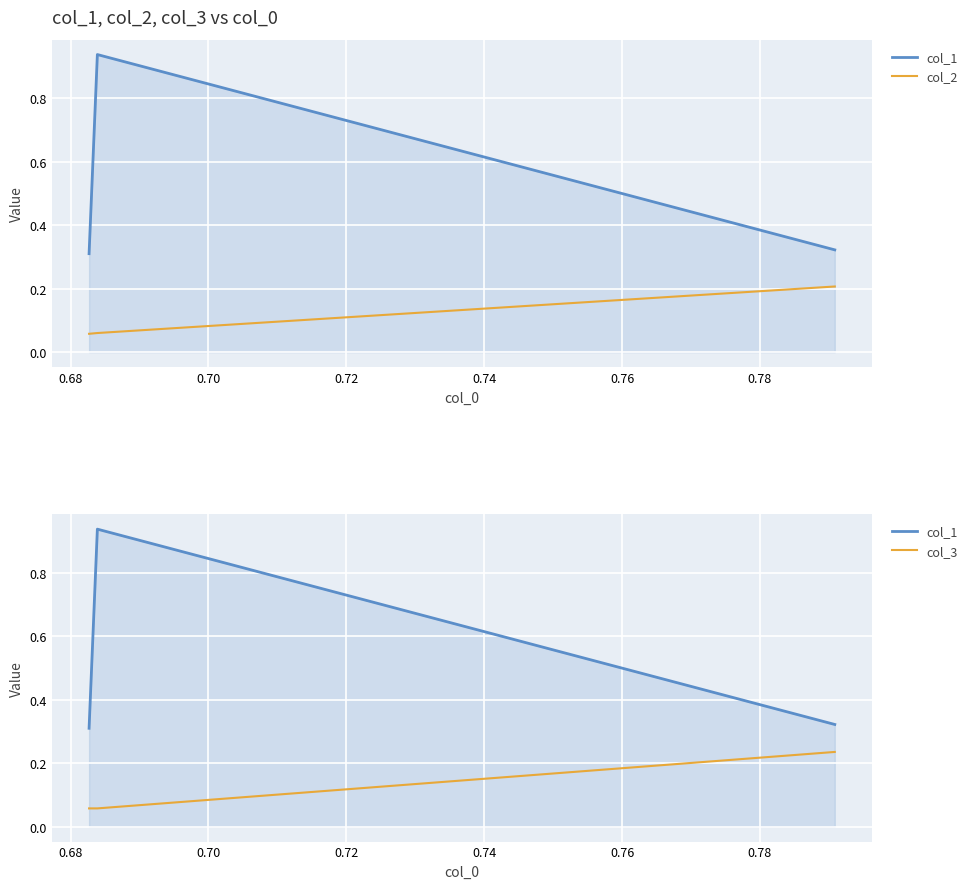

What is the sum of all col_2 values?

0.3